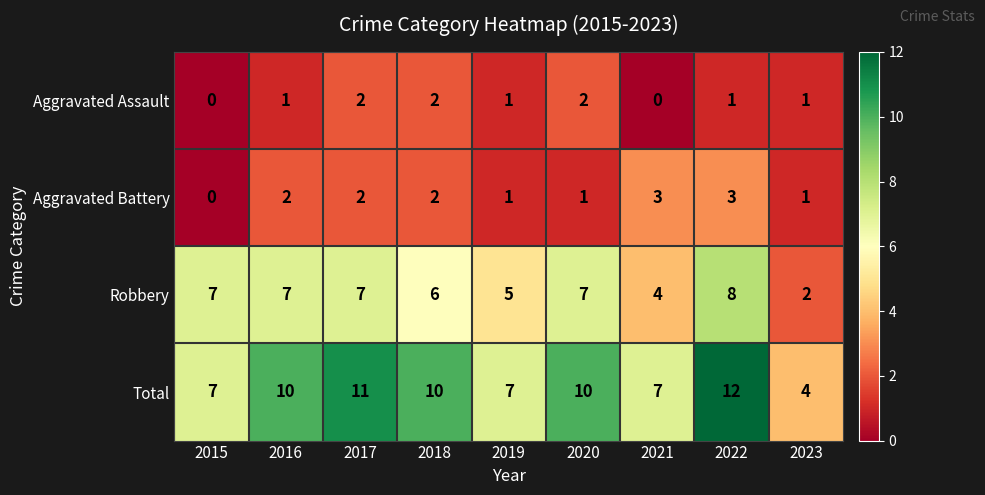

At which category is the sum across all series the highest?

2022